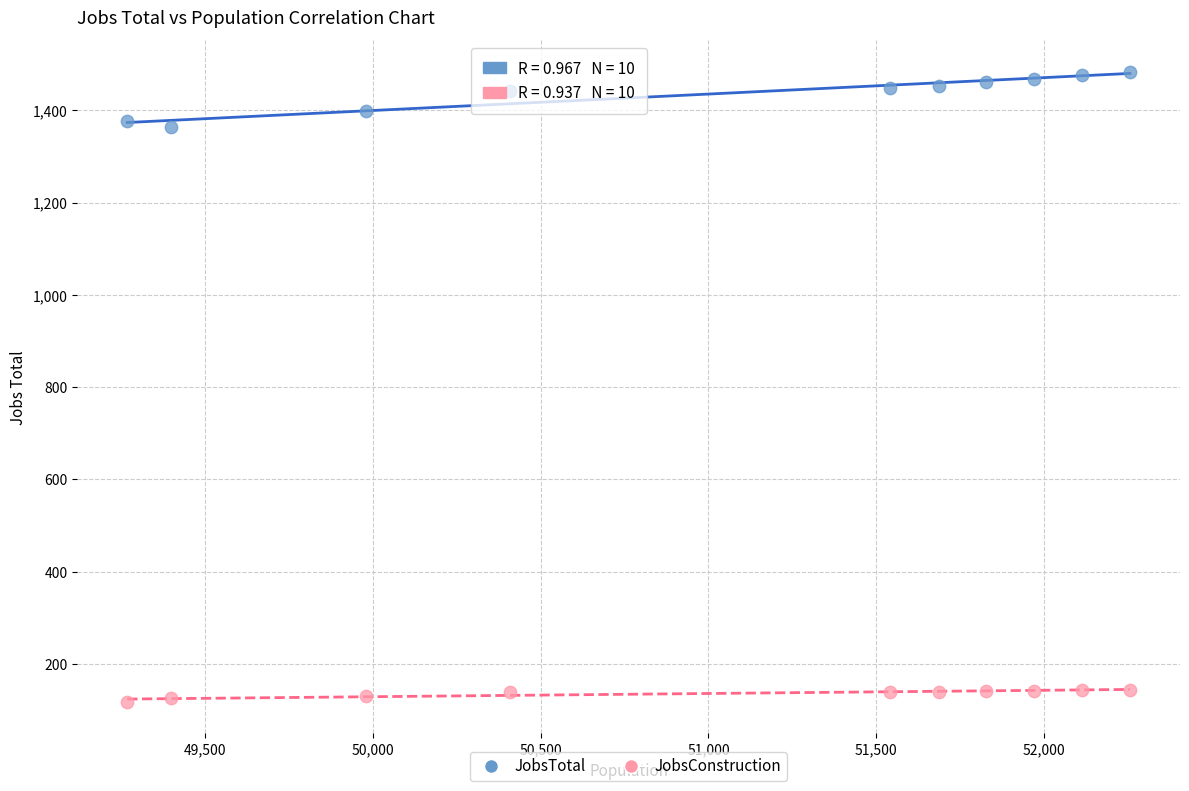

Which series contains the lowest Y value?

JobsConstruction